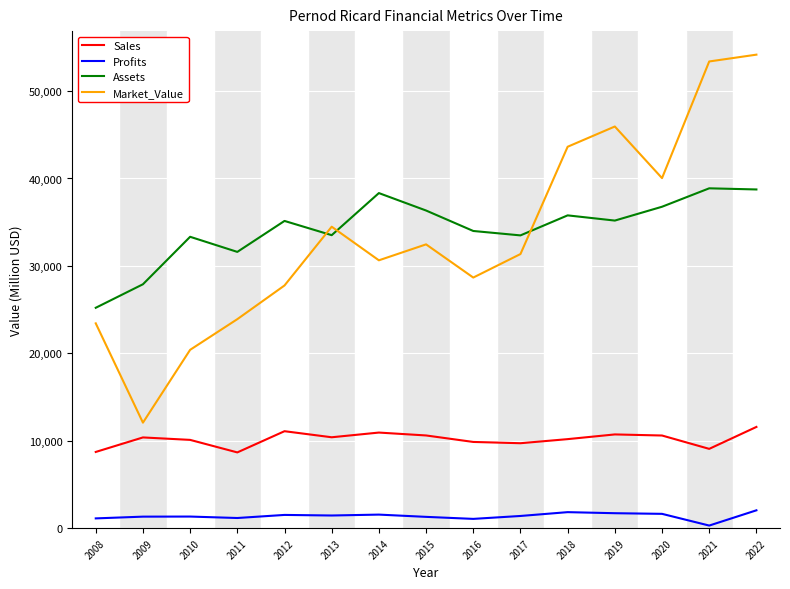

What is the maximum value shown in the chart?

54163.0